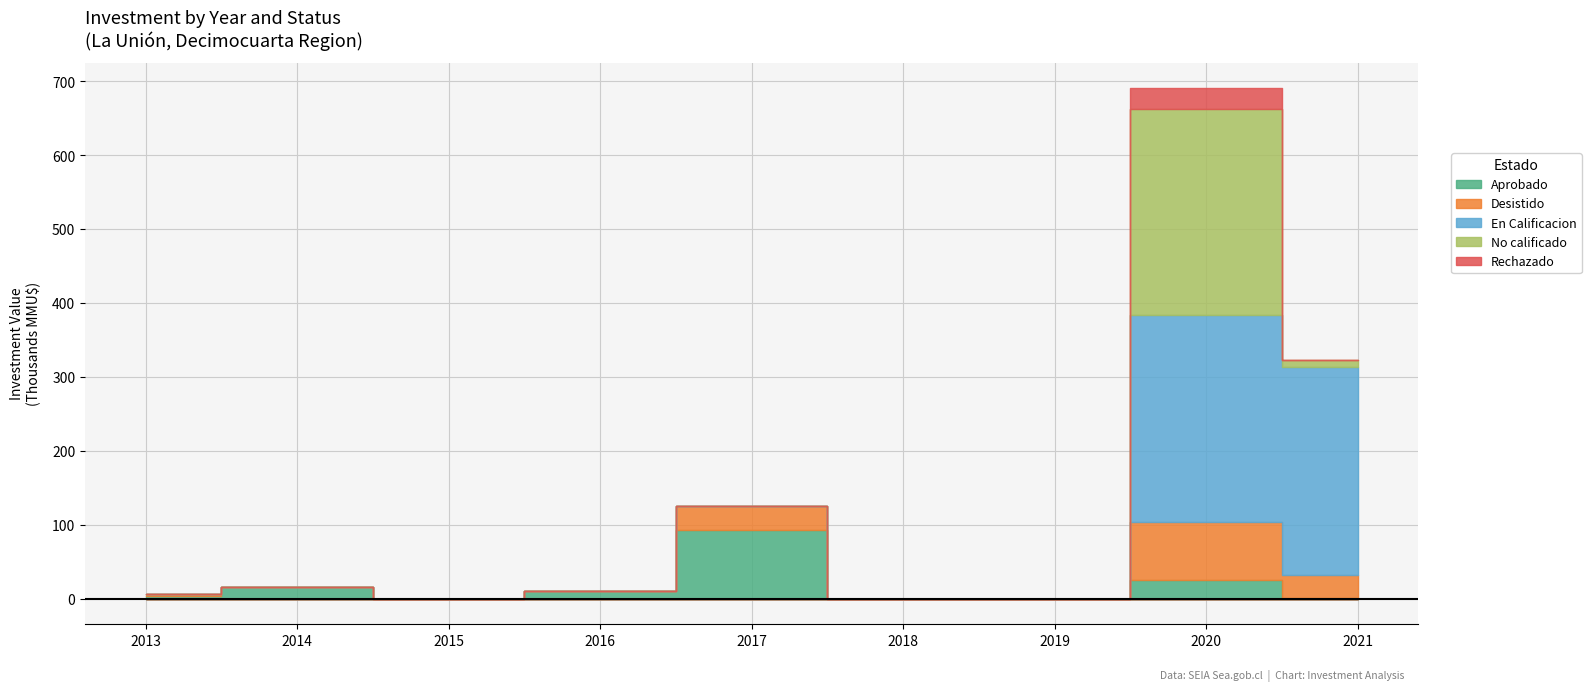

Which series has the widest spread of values?

En Calificación